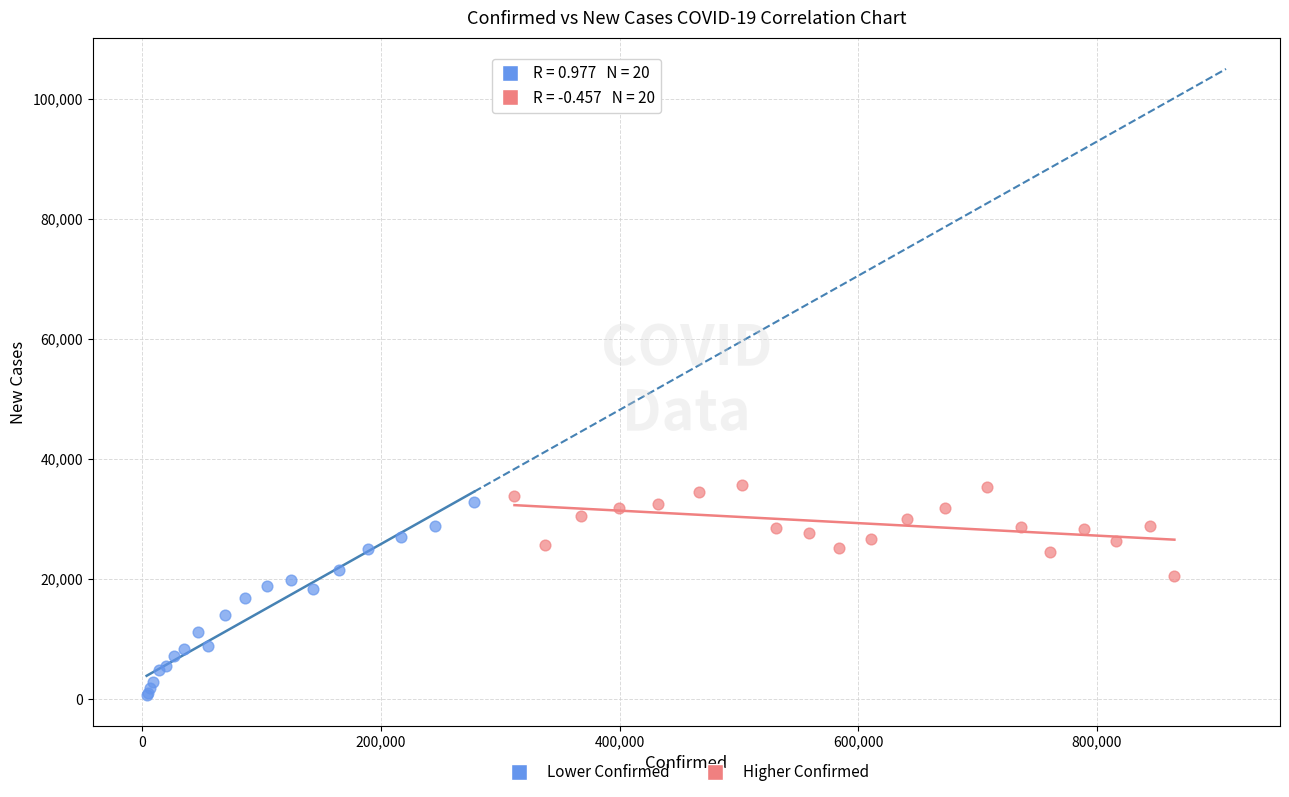

What are all the series names shown in the legend?

Lower Confirmed, Higher Confirmed